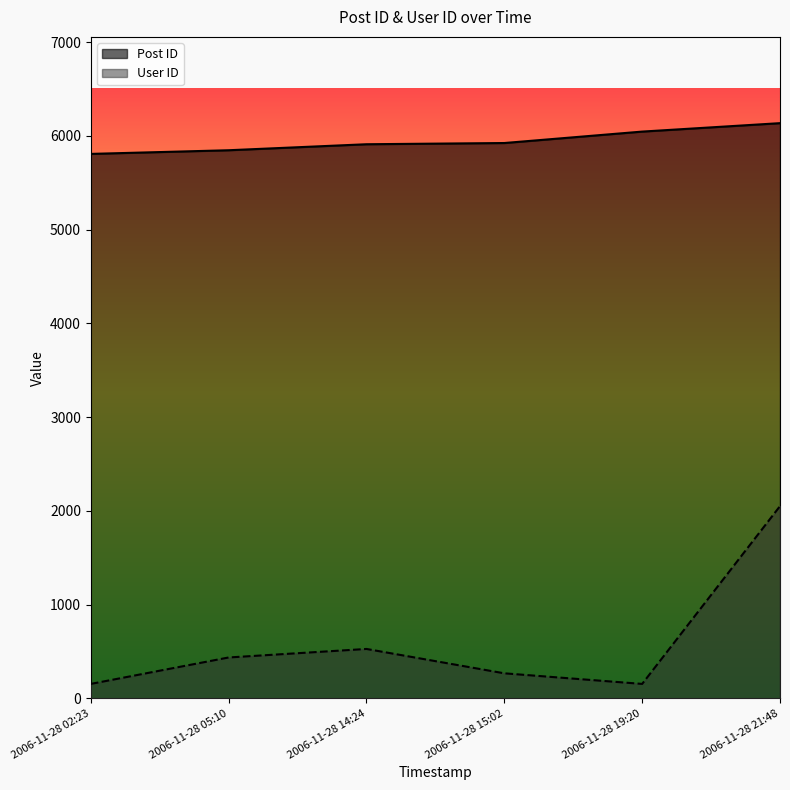

Where is Post ID nearest to the value 5972?

2006-11-28 15:02